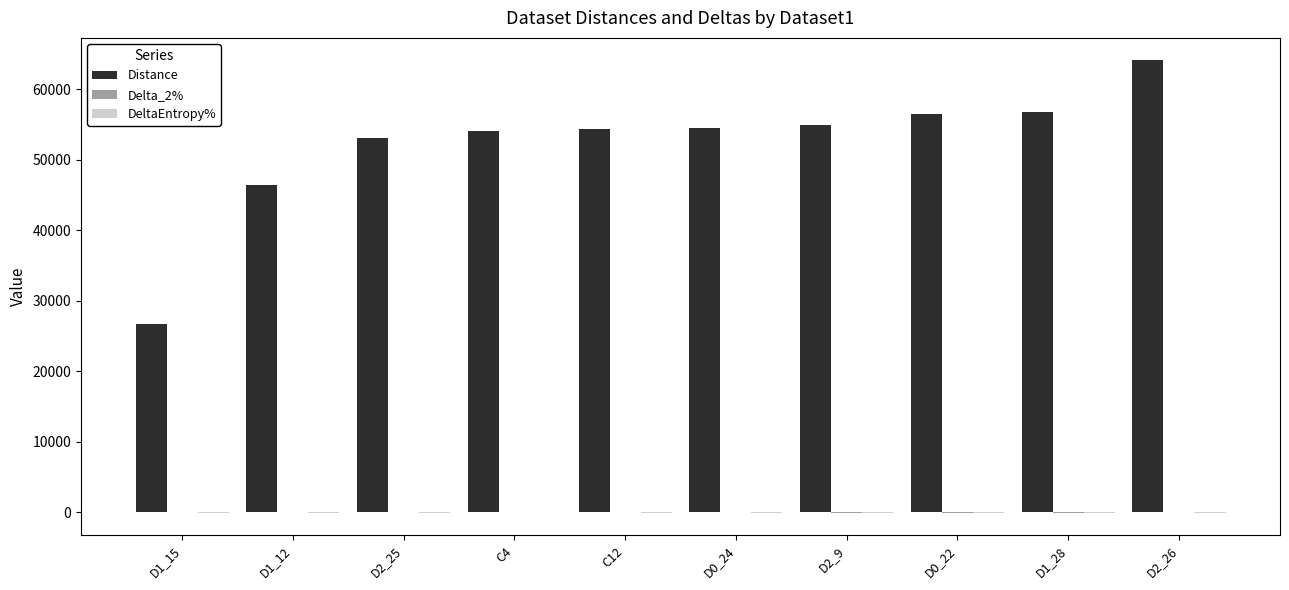

The Distance series shows 29081.2 at C4. True or false?

False